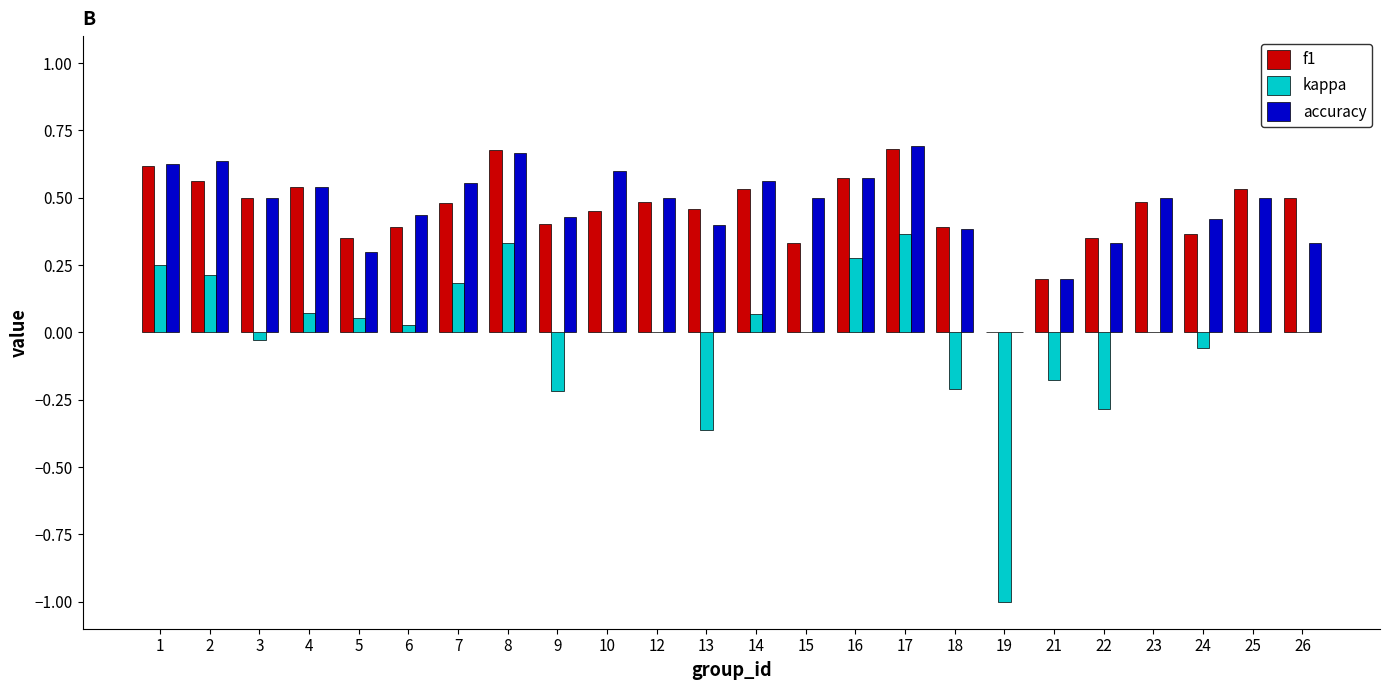

Which series changed the most between 14 and 18?

kappa